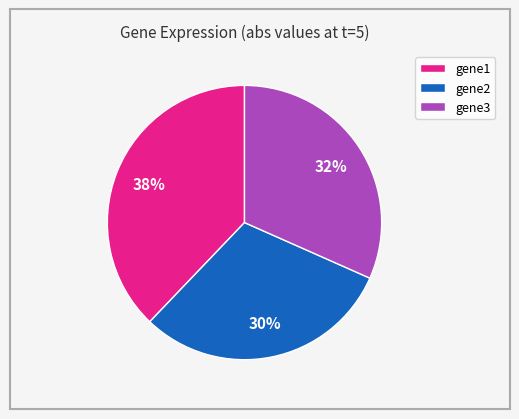

How many segments does this pie chart have?

3